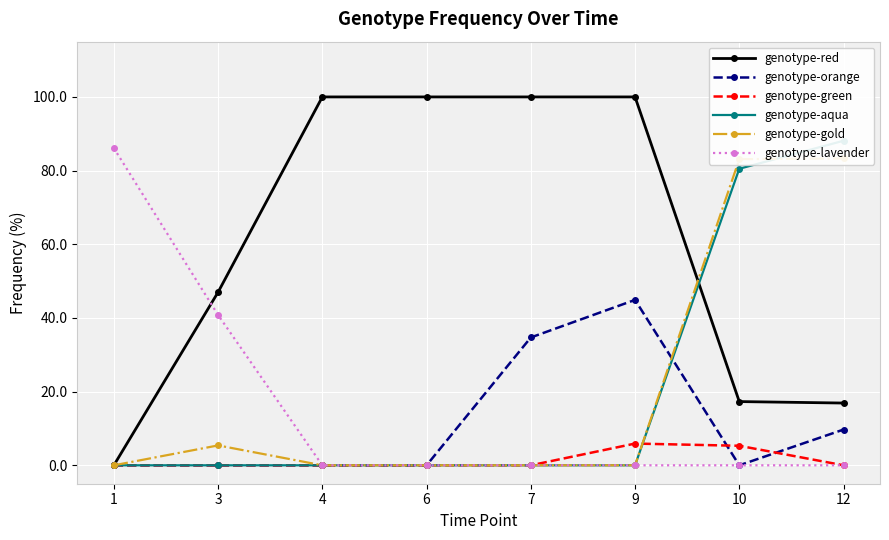

What is the difference between the second highest and second lowest values in the genotype-red series?

83.1